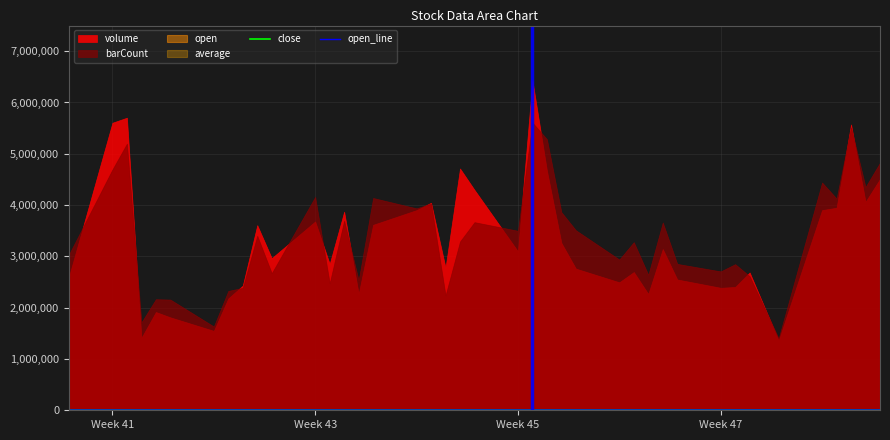

The open_line series shows 1724 at 28. True or false?

False